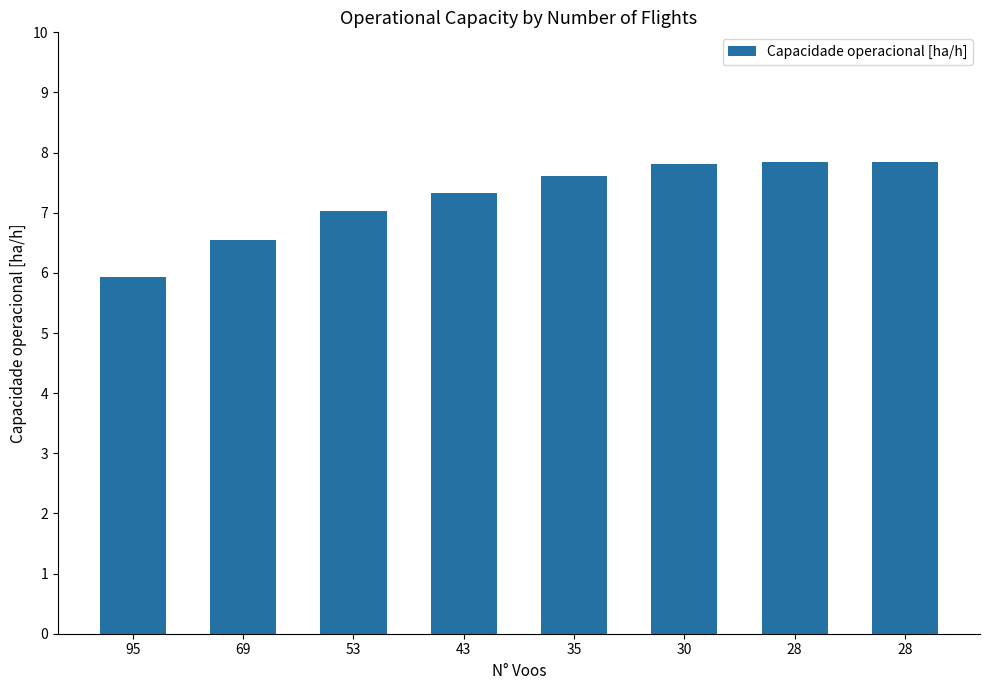

Which category has the highest value across all series?

28